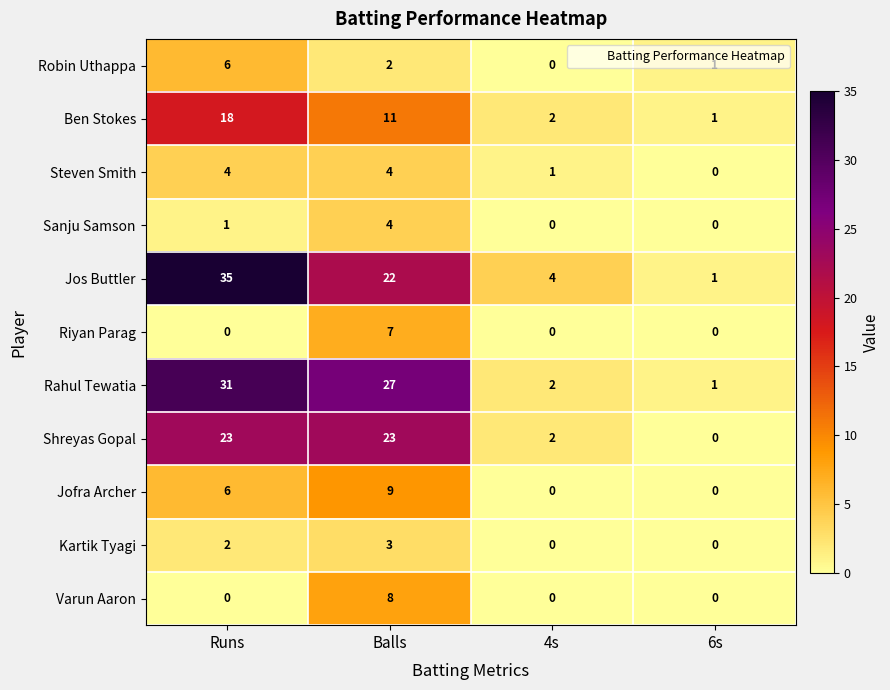

Is it true that Ben Stokes equals 7 at Balls?

False